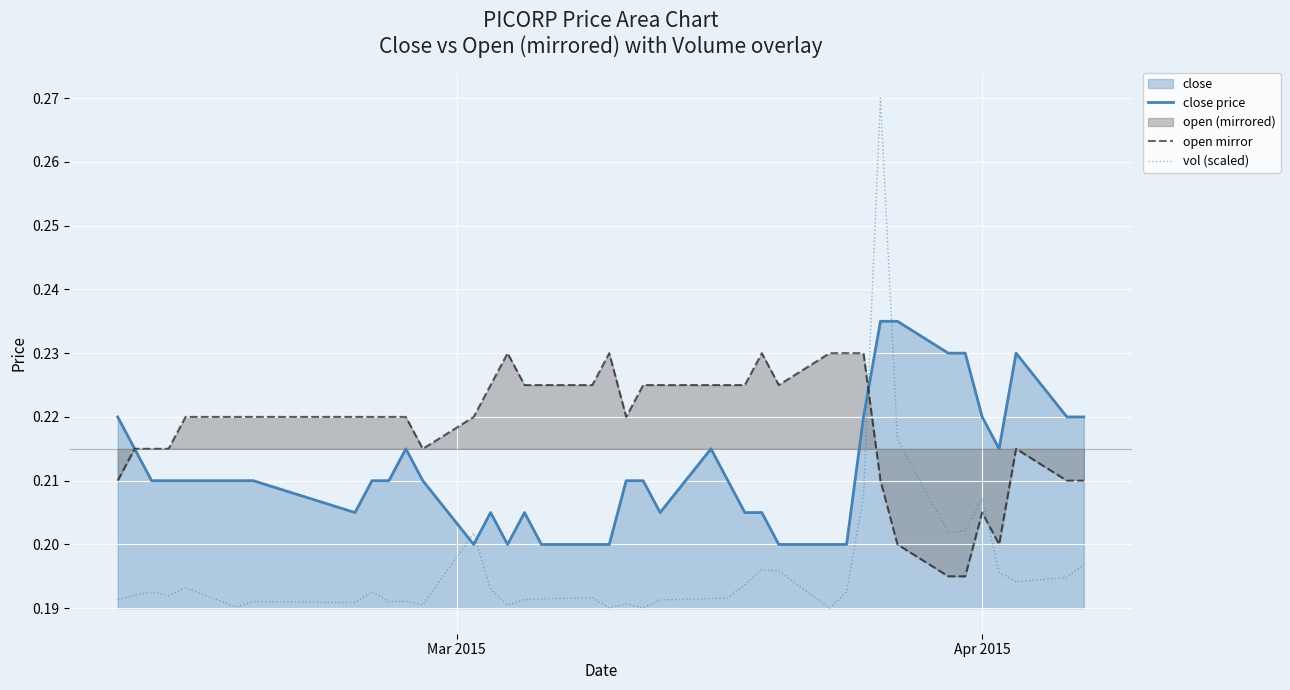

Does the chart display data point markers on the line(s)?

No